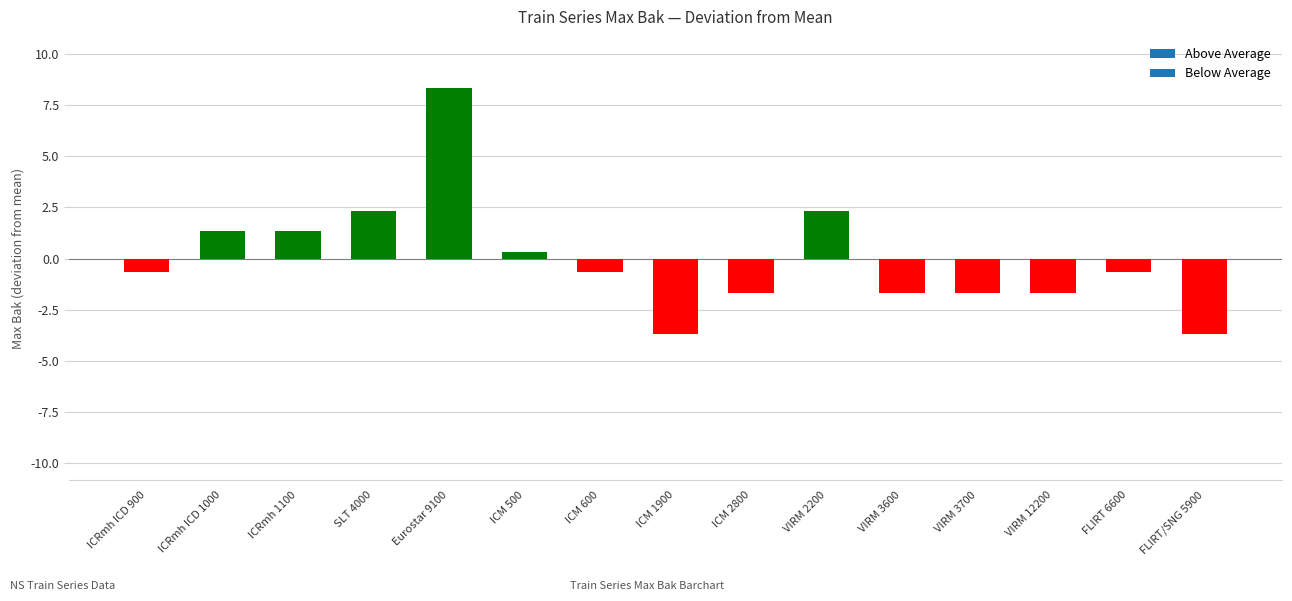

What is the greatest value displayed?

8.3